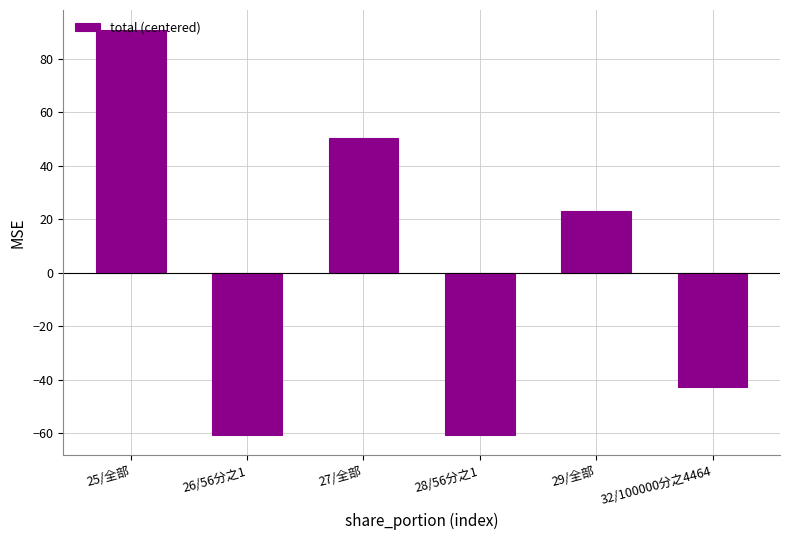

How many categories are shown in the chart?

6